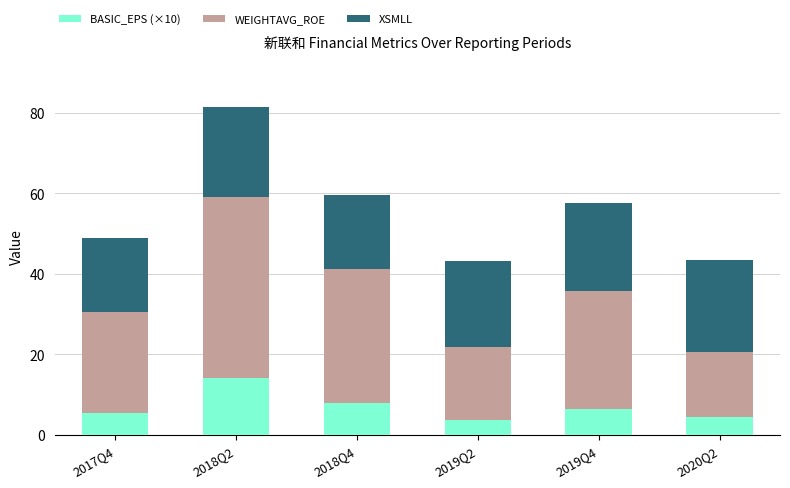

At which category is the sum across all series the highest?

2018Q2